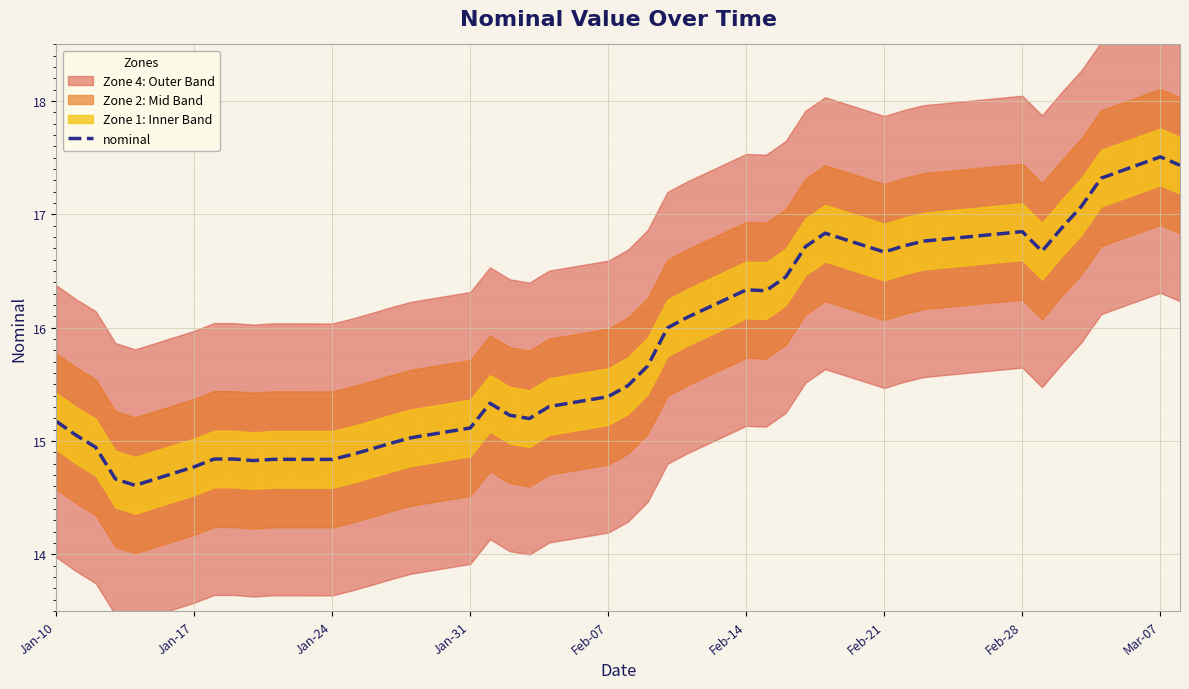

What is the lowest value of the nominal series?

14.6